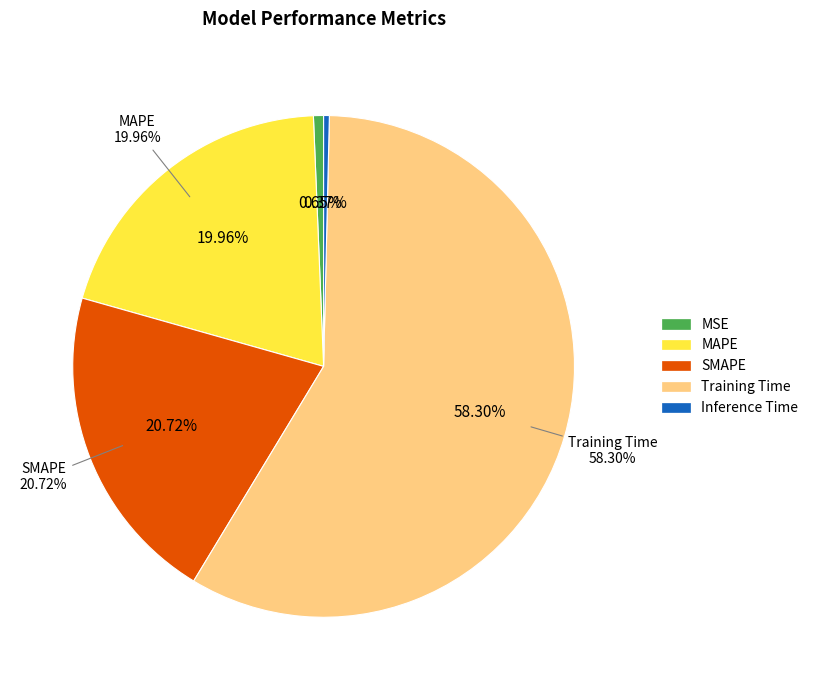

Between MAPE and Training Time, which is larger?

Training Time